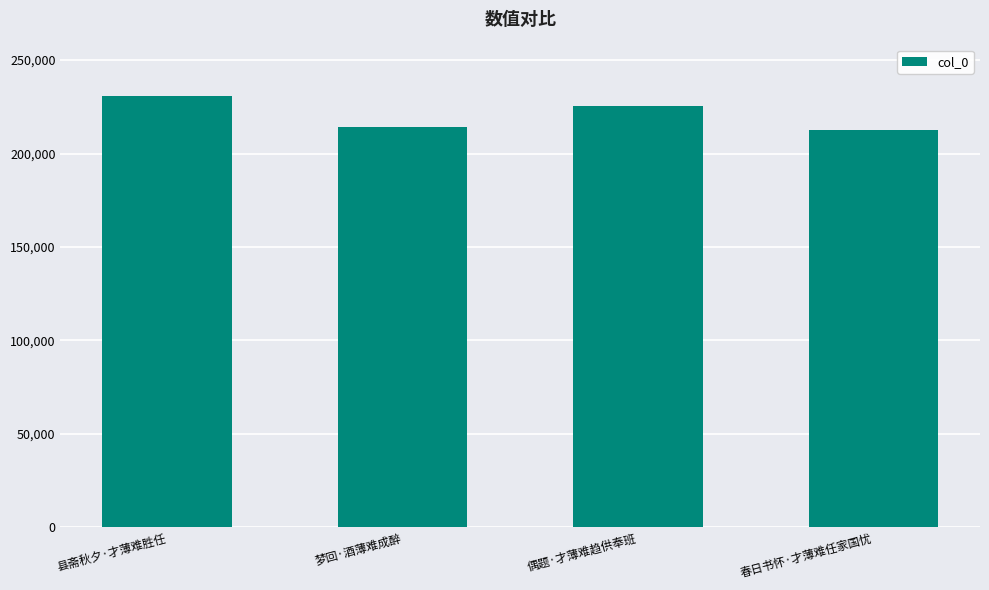

What is the difference between the values at 县斋秋夕·才薄难胜任 and 春日书怀·才薄难任家国忧?

18188